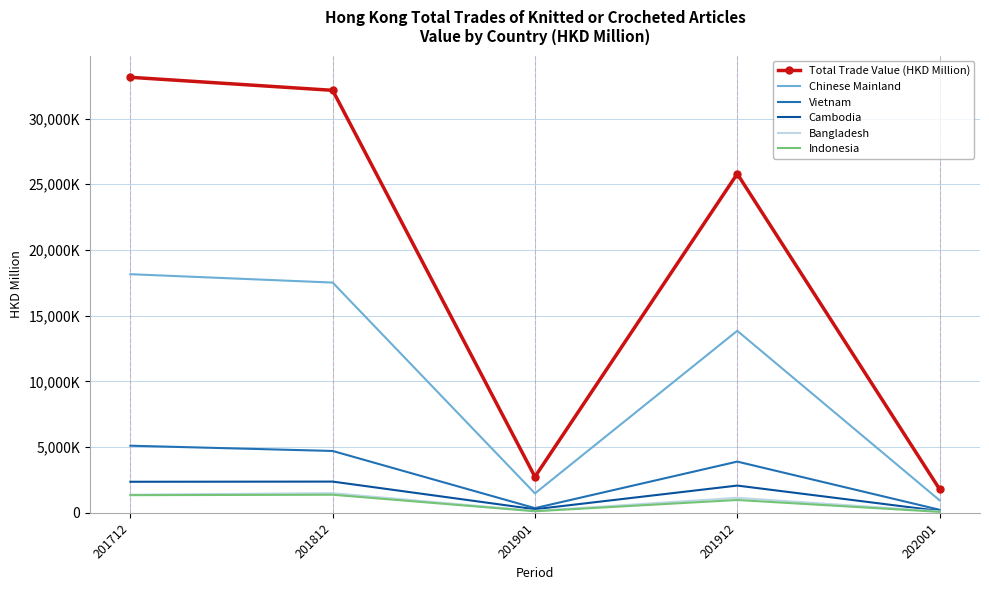

What are all the series names shown in the legend?

Total Trade Value (HKD Million), Chinese Mainland, Vietnam, Cambodia, Bangladesh, Indonesia